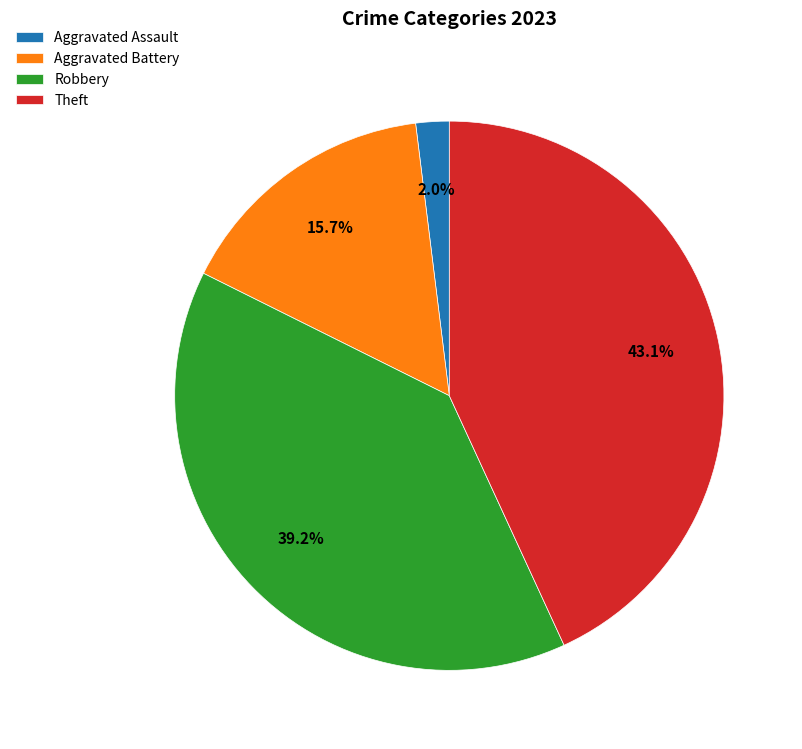

Combined, what portion of the pie is Aggravated Battery and Theft?

58.8%